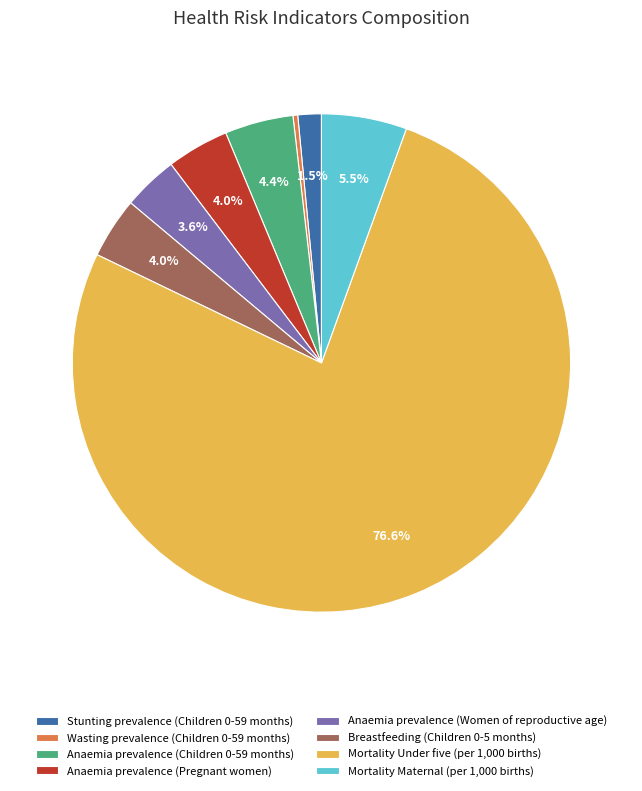

Is the sum of Anaemia prevalence (Pregnant women) and Mortality Maternal (per 1,000 births) greater than half?

No